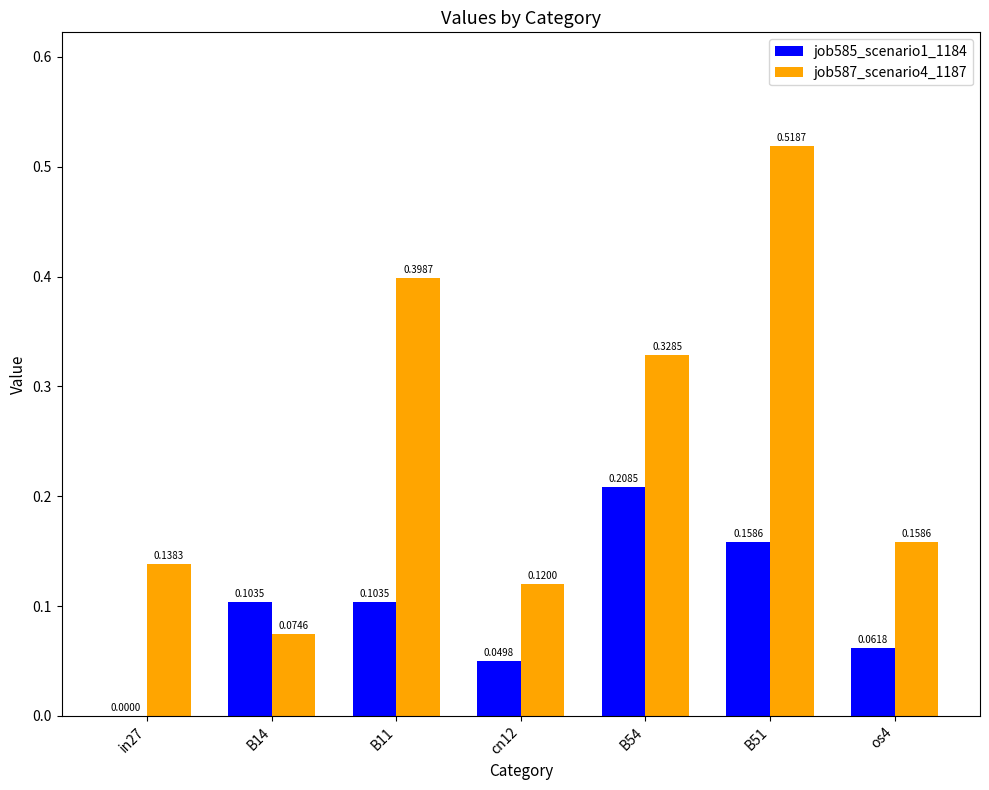

What is the sum of all job587_scenario4_1187 values?

1.7